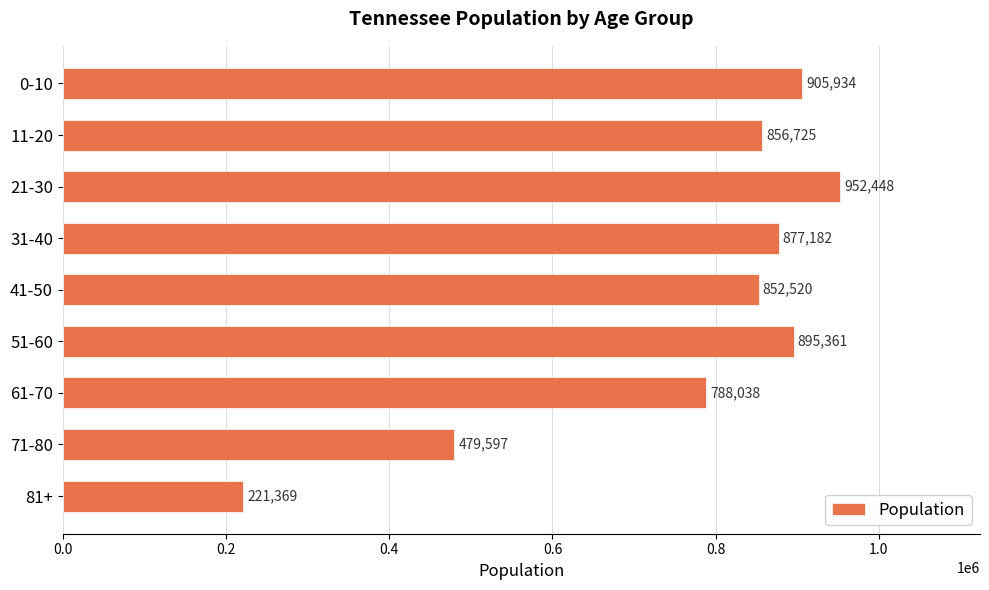

What is the average value?

758797